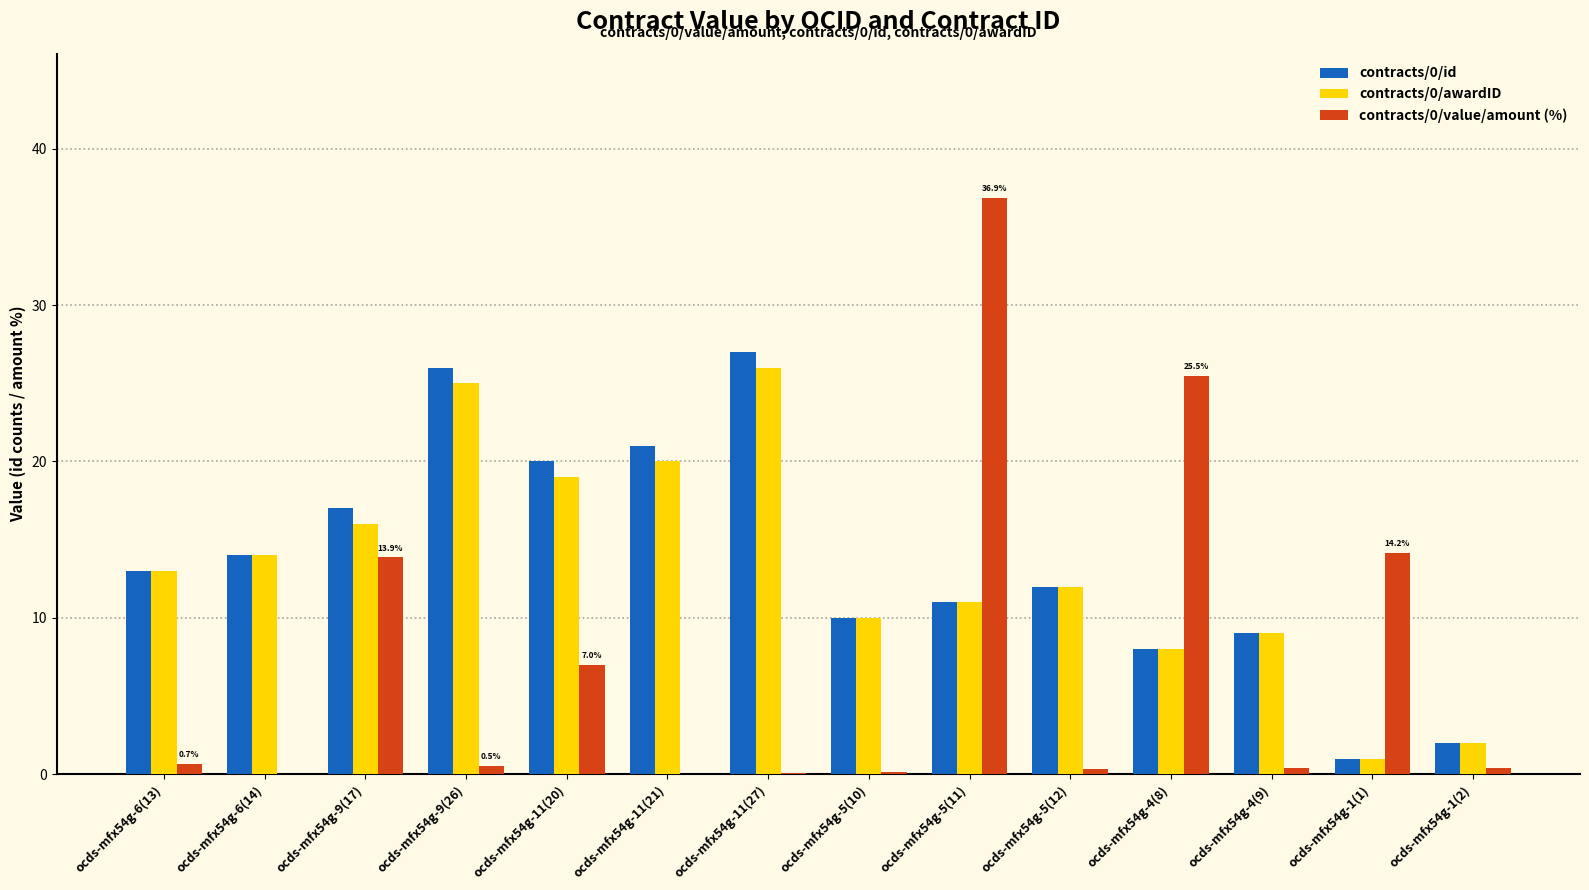

Is it true that contracts/0/id equals 13.0 at ocds-mfx54g-6(13)?

True